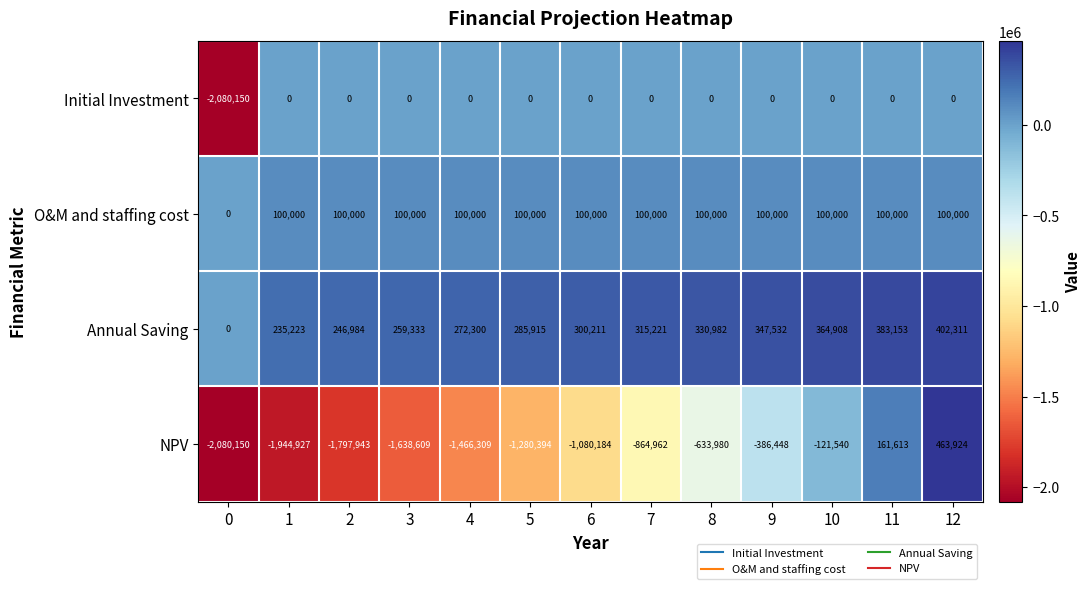

Rank the categories by NPV value from highest to lowest.

12, 11, 10, 9, 8, 7, 6, 5, 4, 3, 2, 1, 0